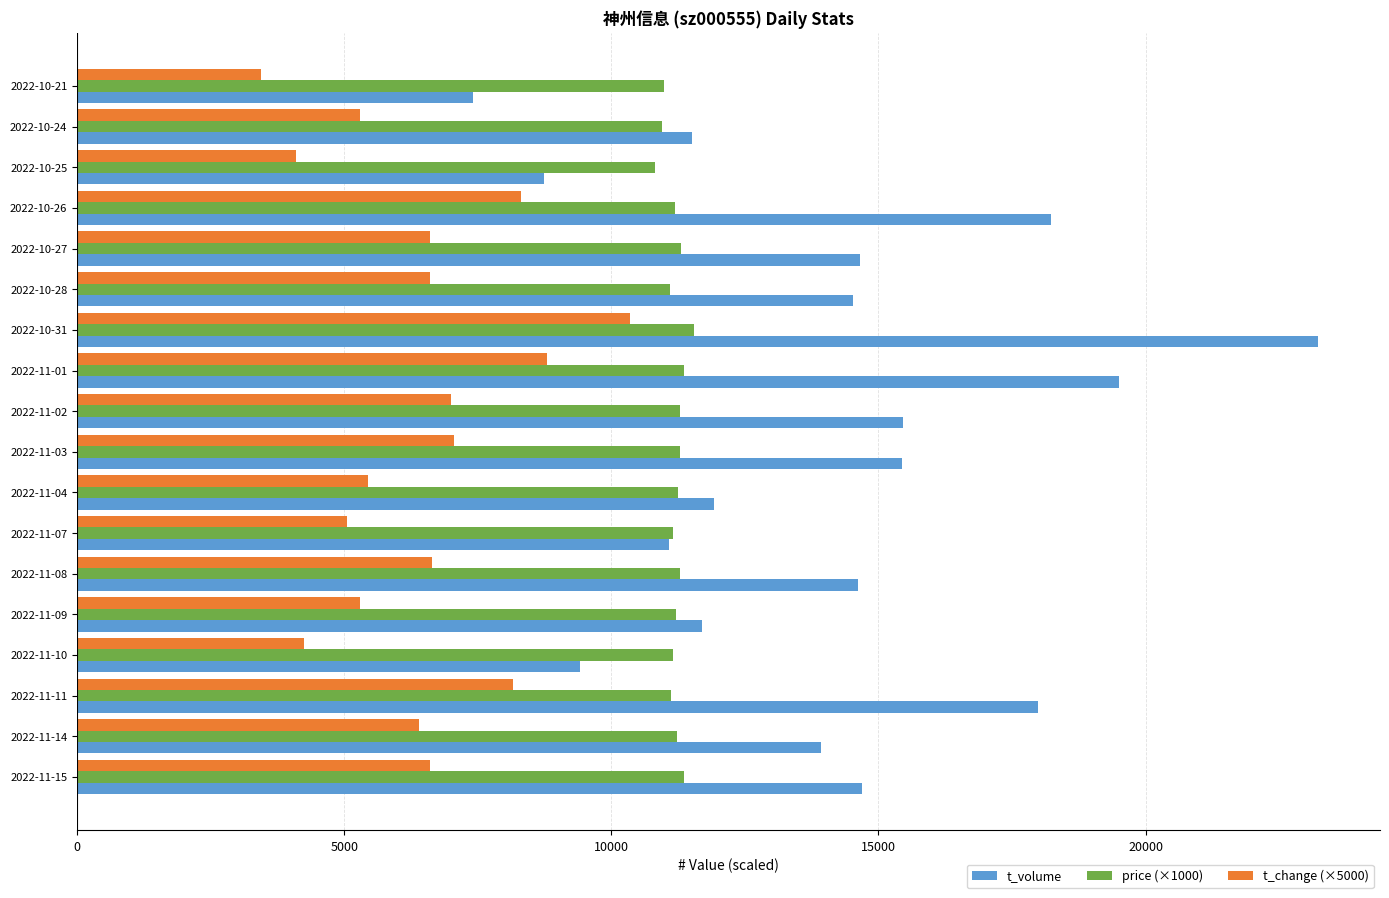

The value of price (×1000) at 2022-11-11 is 2766.0. True or false?

False